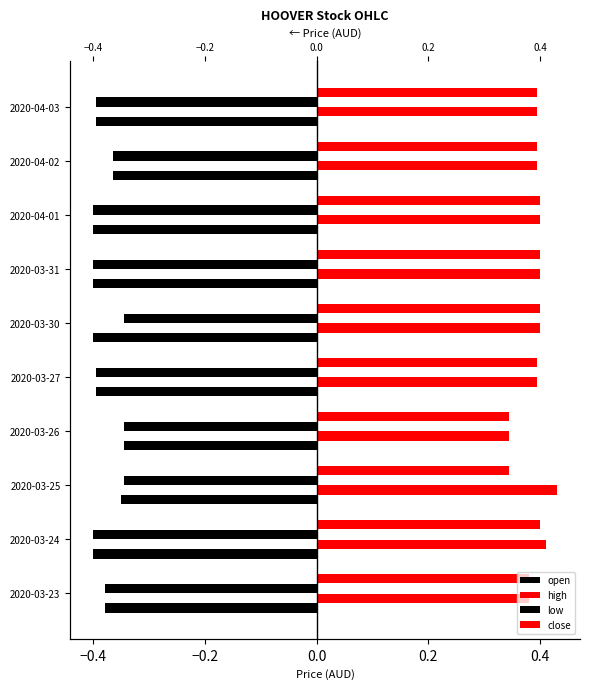

Reading left to right, transcribe all the data shown in this chart.

open: -0.4	-0.4	-0.3	-0.3	-0.4	-0.4	-0.4	-0.4	-0.4	-0.4
high: 0.4	0.4	0.4	0.3	0.4	0.4	0.4	0.4	0.4	0.4
low: -0.4	-0.4	-0.3	-0.3	-0.4	-0.3	-0.4	-0.4	-0.4	-0.4
close: 0.4	0.4	0.3	0.3	0.4	0.4	0.4	0.4	0.4	0.4